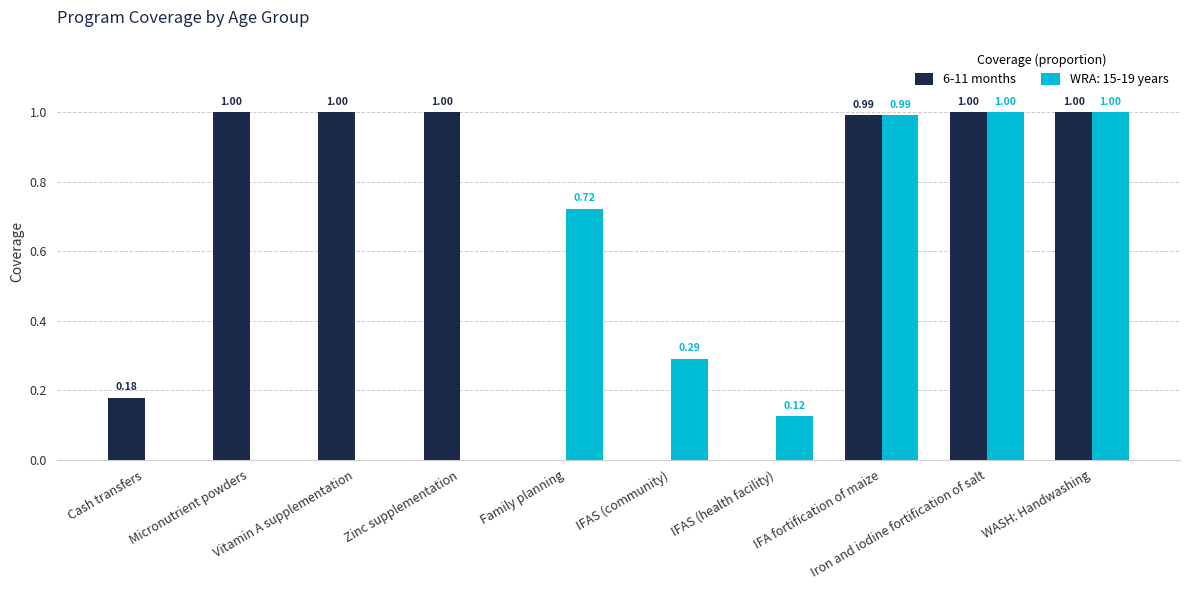

Which series has the largest total across all categories?

6-11 months